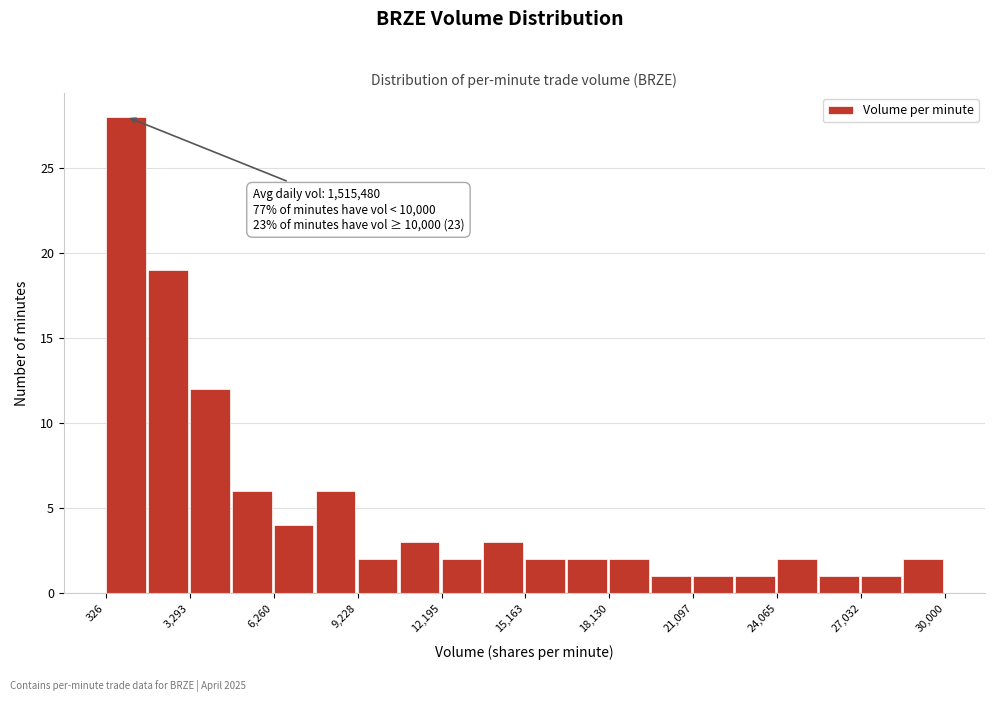

Read against the x-axis, roughly where is the centre of the tallest bar?

1000